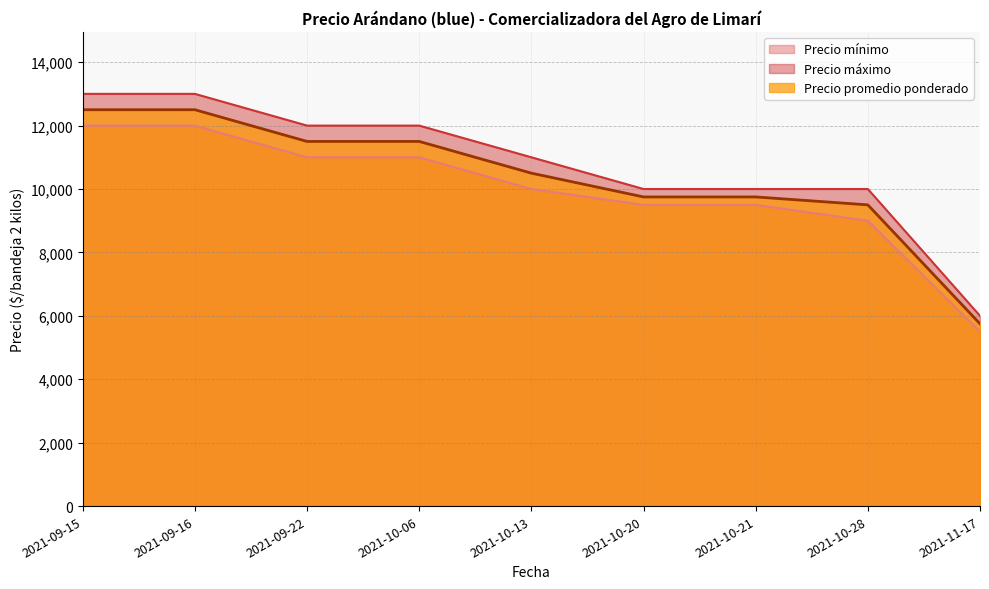

Is it true that Precio promedio ponderado equals 5750 at 2021-11-17?

True